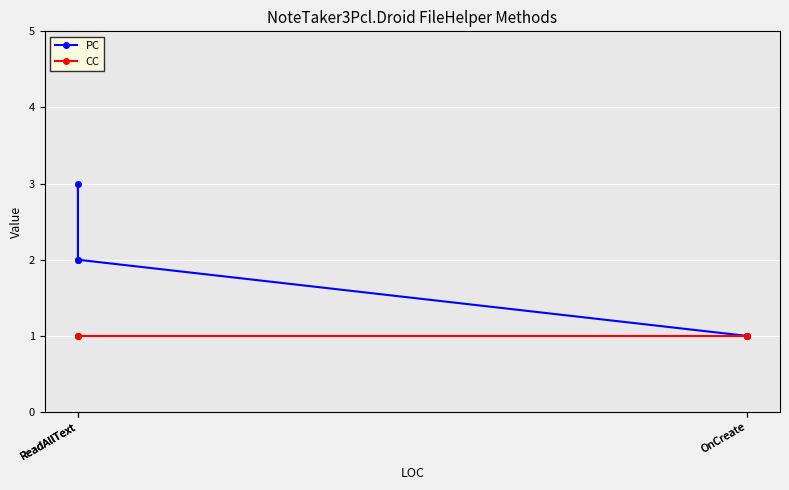

What is the difference between the highest and lowest values at ReadAllText?

1